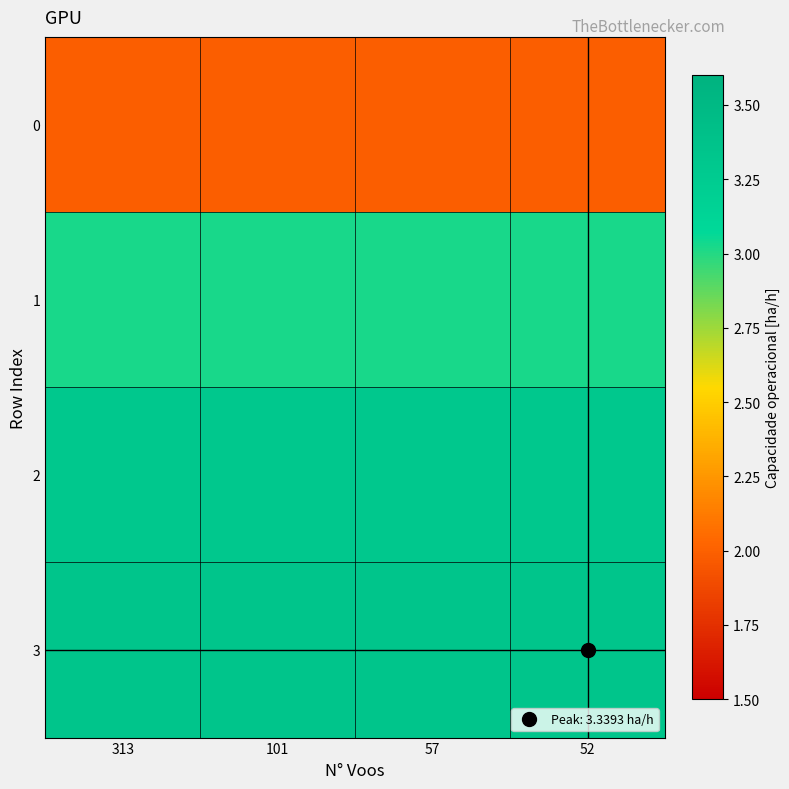

List the series in order of their peak value, lowest first.

0, 1, 2, 3